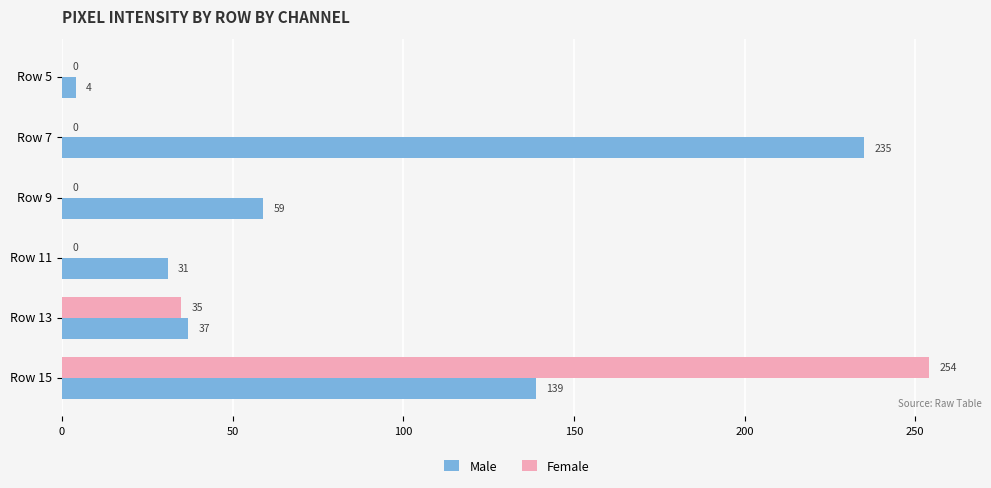

Which series changed the most between Row 9 and Row 15?

Female